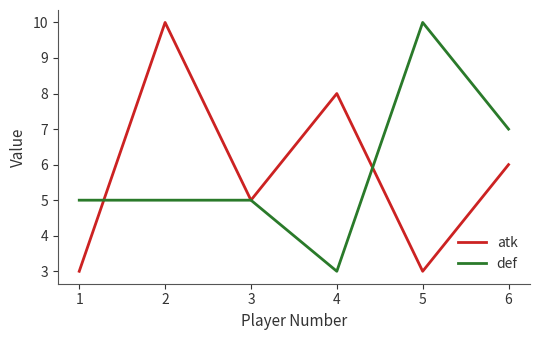

What is the highest value of the atk series?

10